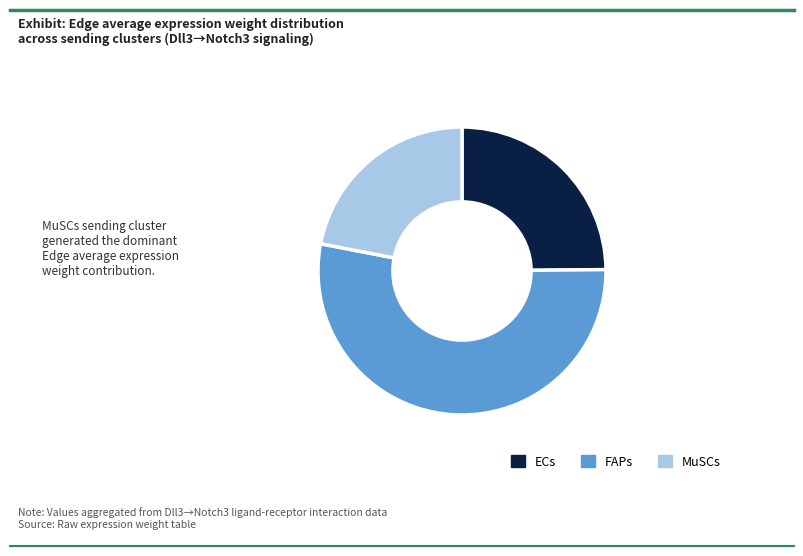

Combined, do ECs and FAPs account for over 50%?

Yes